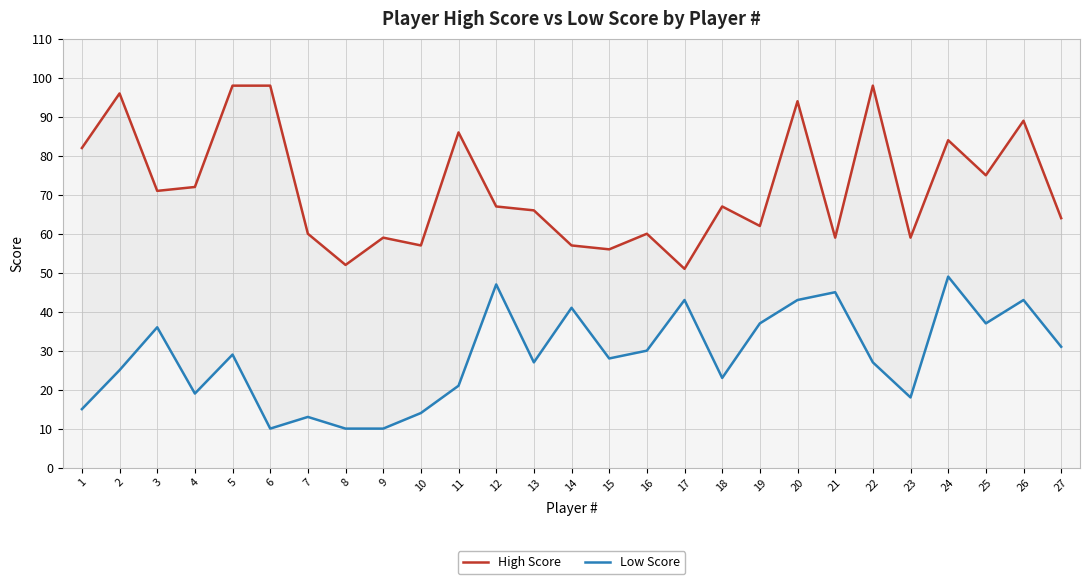

What is the sum of the Low Score values at 22 and 15?

55